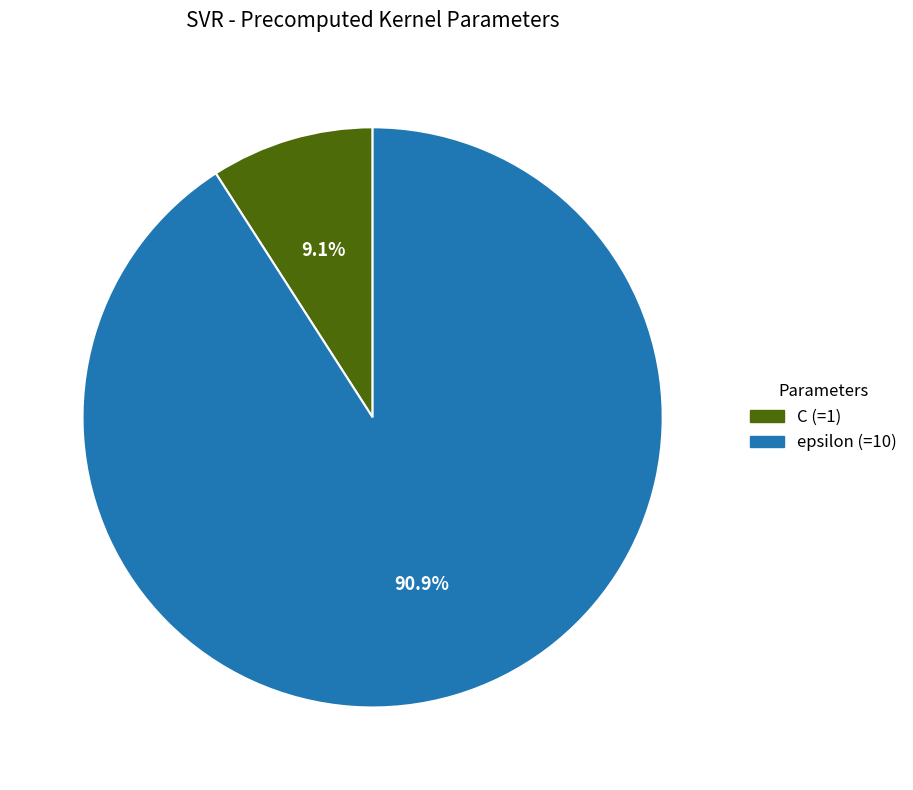

Rank the categories by value from highest to lowest.

epsilon, C